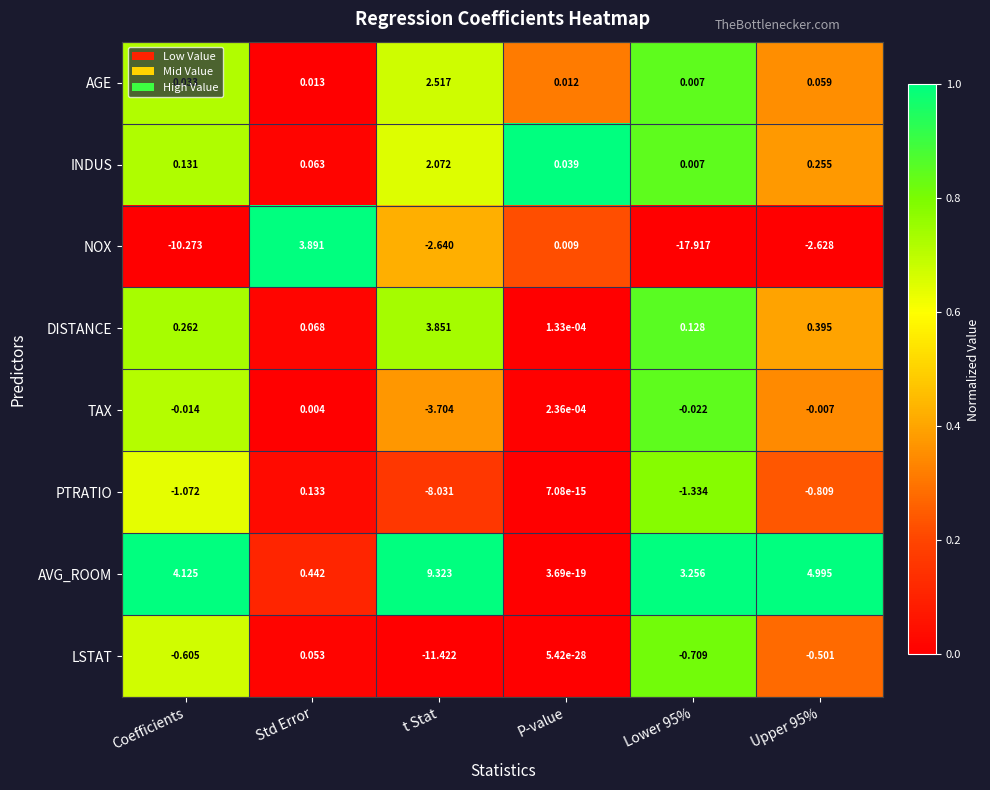

Which series has the widest spread of values?

NOX